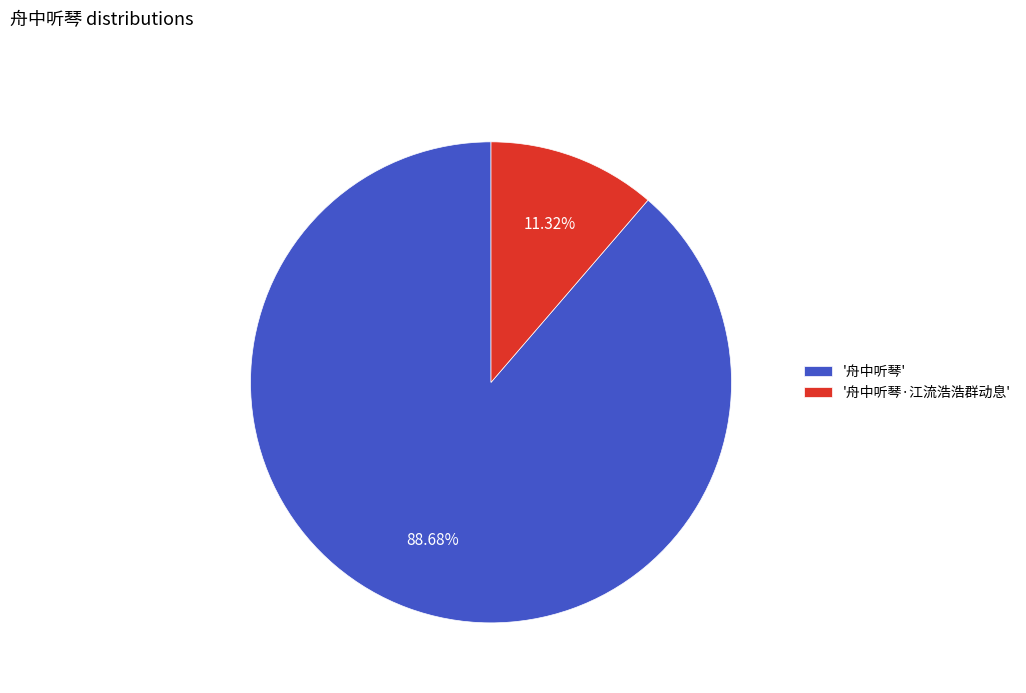

Does any single category account for the majority?

Yes